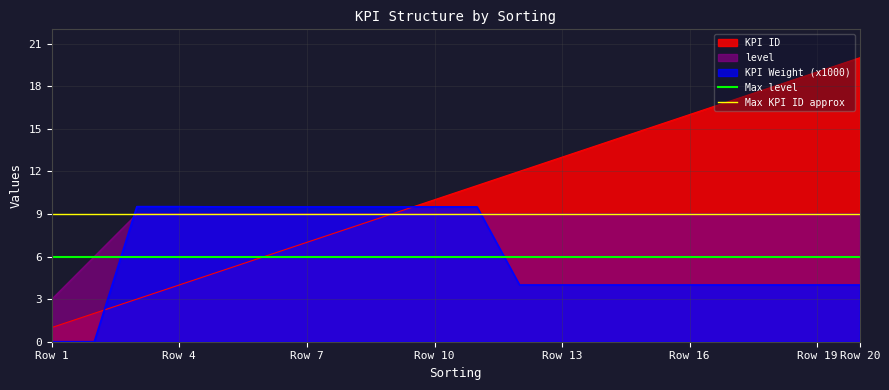

The value of KPI ID at Row 7 is 11.9. True or false?

False